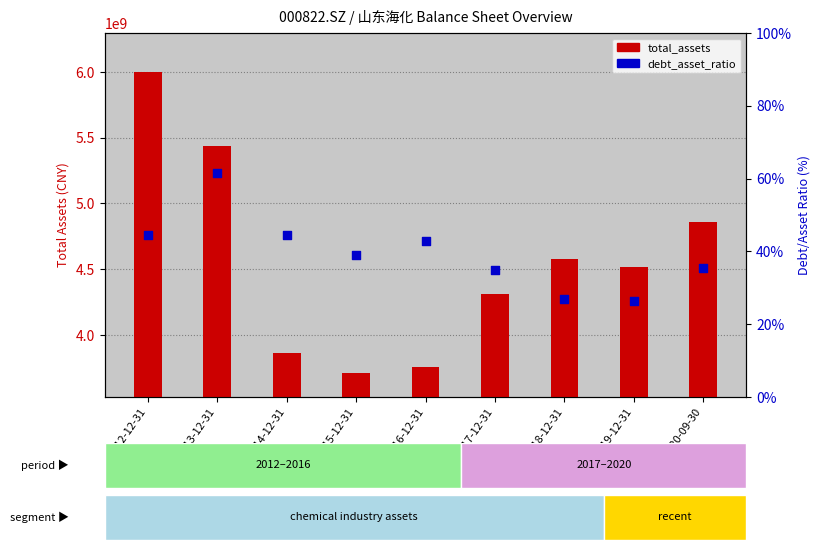

At which category is the sum across all series the highest?

2012-12-31